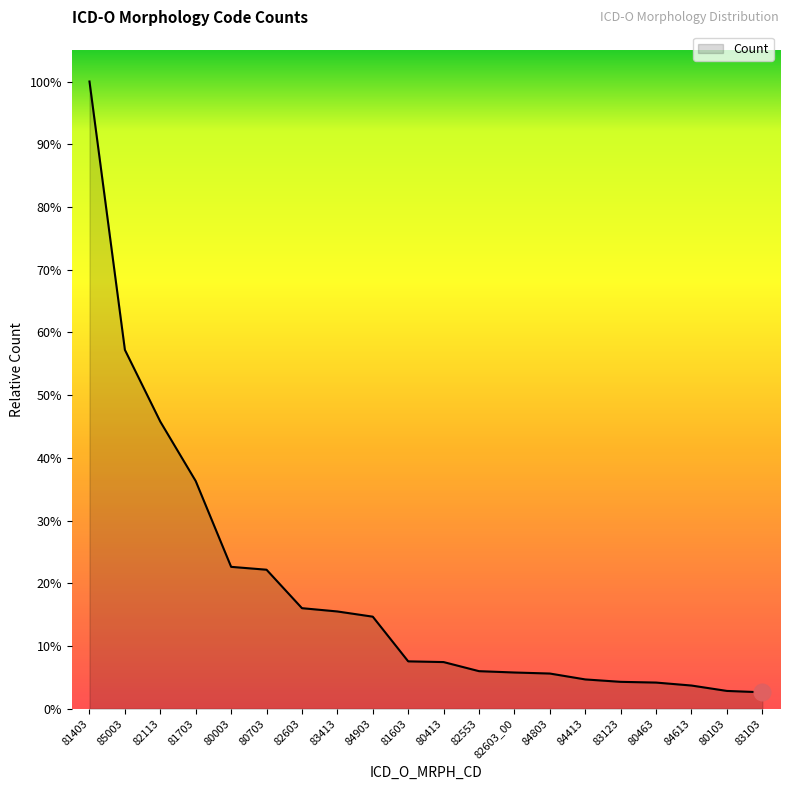

List the labels in order of value, smallest first.

83103, 80103, 84613, 80463, 83123, 84413, 84803, 82603_00, 82553, 80413, 81603, 84903, 83413, 82603, 80703, 80003, 81703, 82113, 85003, 81403